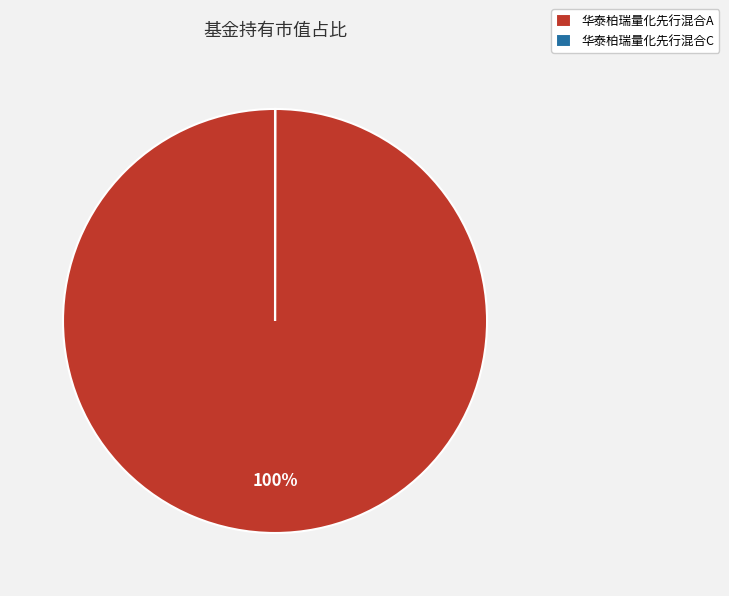

Does any single category account for the majority?

Yes